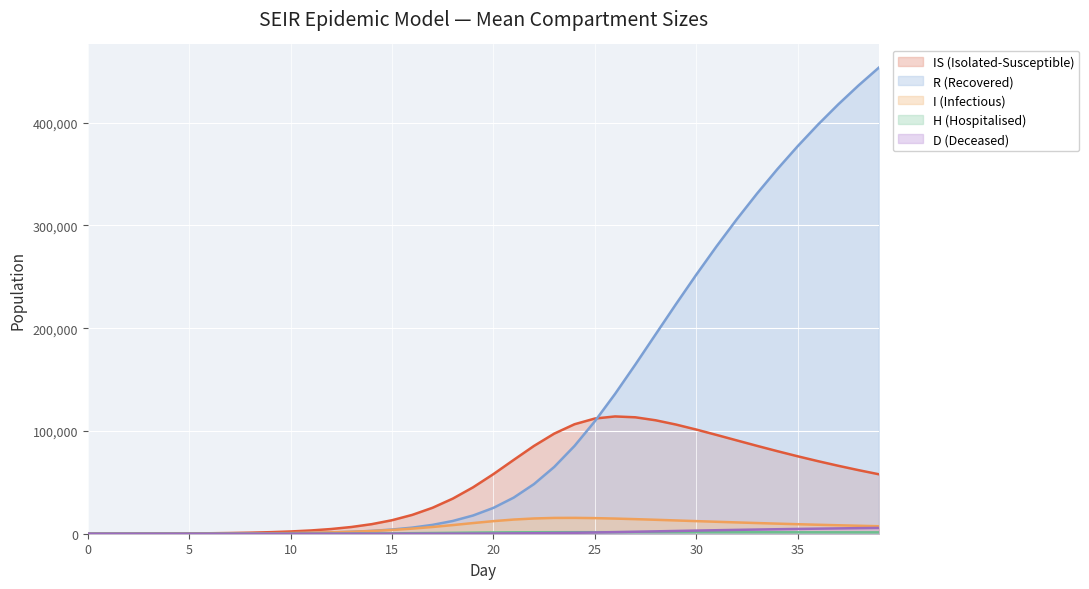

Reading left to right, what are all the values shown in this chart?

R_mean: 0.0	0.3	1.1	2.5	4.9	17.0	45.1	96.0	178.6	308.7	505.4	797.9	1227.2	1852.3	2757.7	4064.3	5940.0	8619.2	12415.8	17748.8	25124.4	35112.6	48264.7	64980.8	85419.2	109327.7	136046.2	164604.1	193995.6	223278.0	251901.9	279499.6	305886.0	330943.0	354623.8	376932.4	397909.8	417597.7	436052.4	453338.2
I_mean: 5.1	13.2	24.7	41.3	64.9	98.8	147.3	216.9	316.8	459.2	661.1	945.2	1343.3	1899.2	2654.8	3661.3	4962.0	6560.3	8411.7	10376.6	12244.9	13782.7	14833.0	15366.8	15422.5	15174.1	14736.4	14183.8	13567.7	12921.3	12269.0	11625.6	10998.2	10391.5	9809.9	9255.3	8728.3	8228.9	7756.9	7310.9
IS_mean: 0.0	9.6	34.9	82.7	161.9	278.1	444.0	681.1	1019.9	1503.2	2192.4	3175.5	4571.8	6543.0	9302.4	13124.2	18327.6	25249.6	34175.5	45172.2	57971.3	71793.3	85407.3	97389.0	106506.9	112049.2	114098.7	113262.8	110359.5	106219.2	101354.1	96131.3	90792.6	85483.3	80317.5	75352.1	70615.7	66122.2	61869.1	57866.6
H_mean: 0.0	0.0	0.0	0.0	0.0	1.2	4.2	9.8	19.0	33.1	54.1	84.4	127.2	187.5	269.9	380.1	522.8	696.6	894.3	1095.1	1266.9	1383.1	1441.3	1466.3	1481.4	1491.5	1493.4	1494.0	1484.8	1482.8	1473.6	1465.8	1445.7	1432.1	1414.6	1398.1	1381.1	1364.0	1347.6	1333.0
D_mean: 0.0	0.0	0.0	0.0	0.0	0.0	0.0	0.0	0.1	0.3	0.6	1.1	2.1	3.7	6.6	11.6	20.3	35.7	62.4	107.7	181.2	292.4	449.5	656.2	912.8	1215.1	1555.9	1921.9	2299.5	2675.9	3042.6	3397.6	3738.6	4061.4	4367.1	4655.8	4926.9	5181.1	5419.3	5642.7